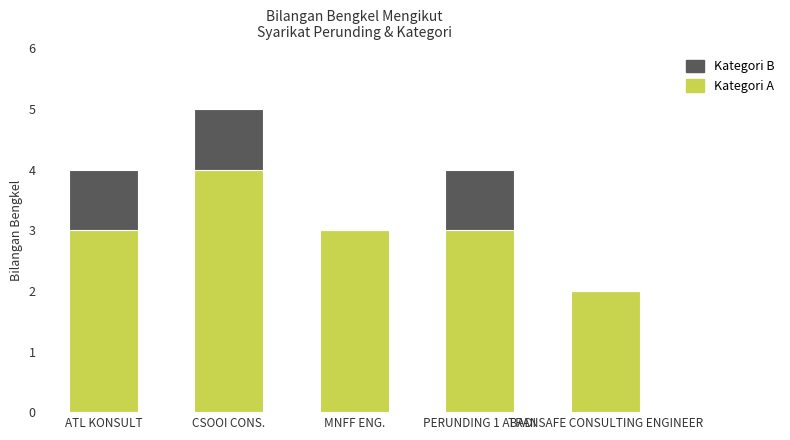

The Kategori A series shows 3 at ATL KONSULT. True or false?

True